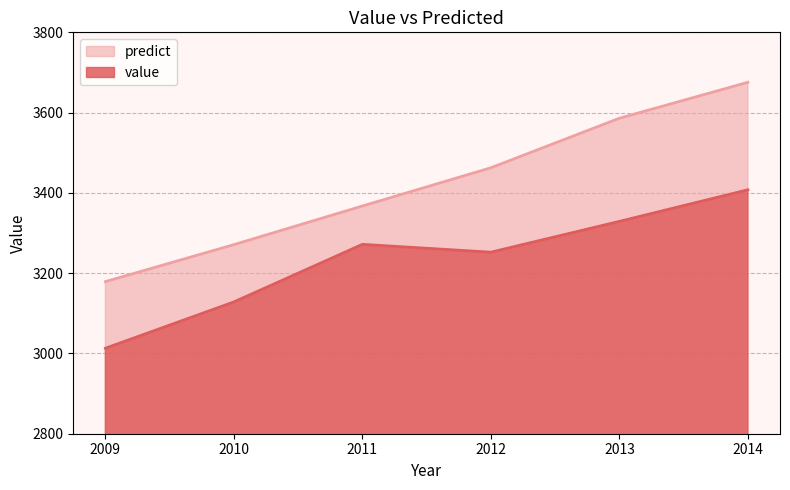

Which series changed the most between 2012 and 2014?

predict